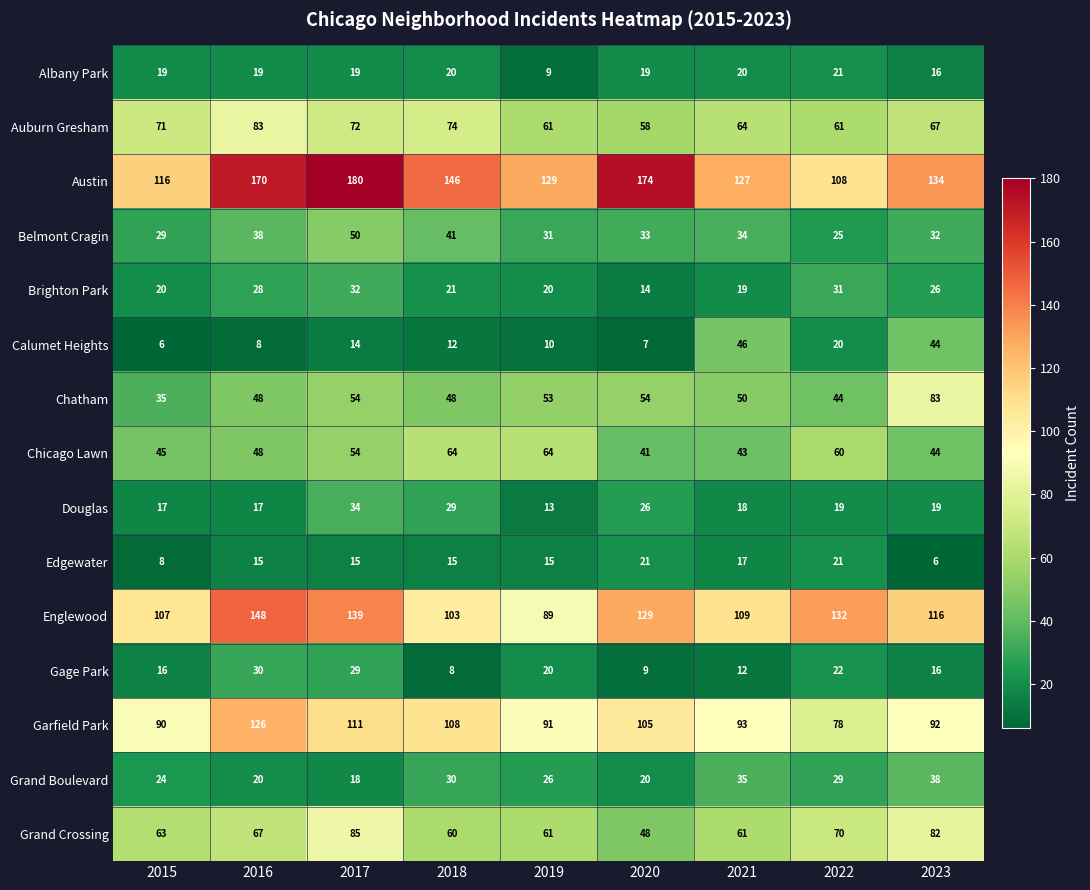

List the labels in order of Austin value, smallest first.

2022, 2015, 2021, 2019, 2023, 2018, 2016, 2020, 2017